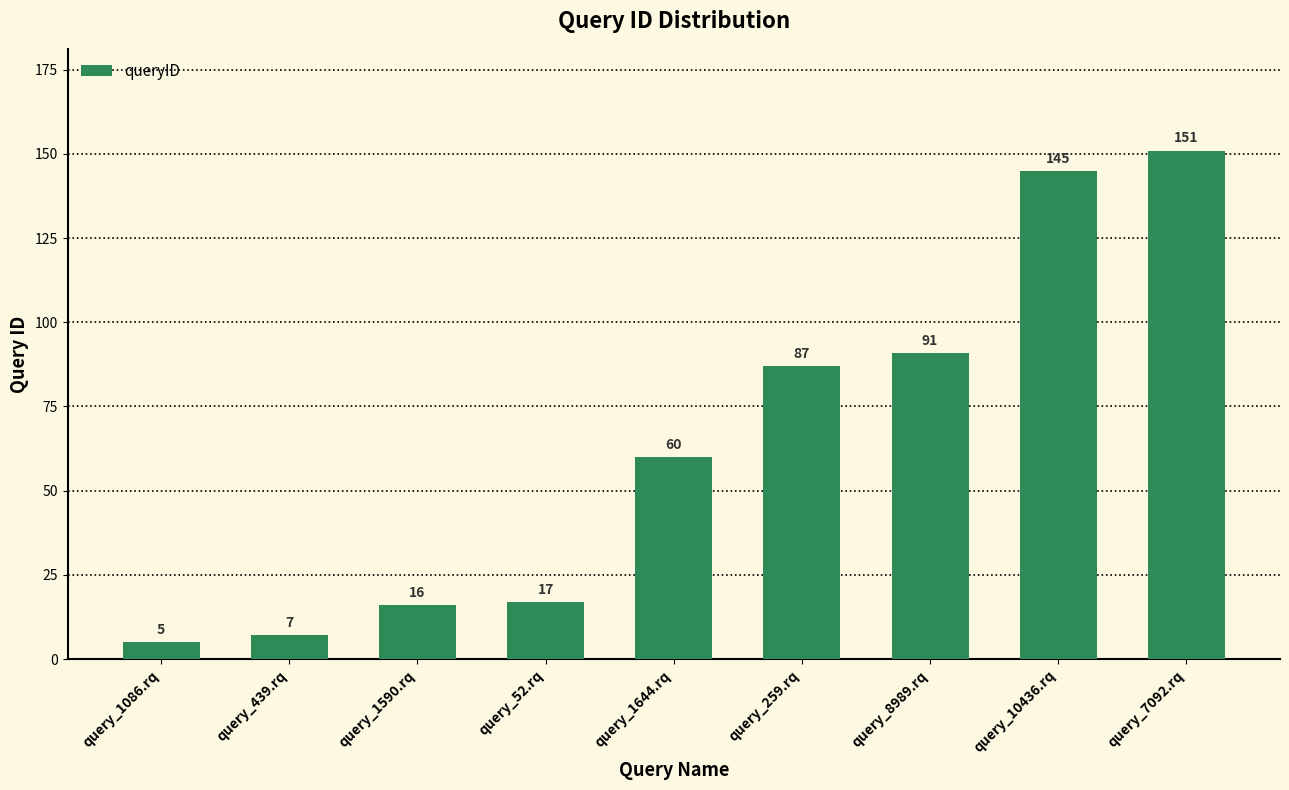

Where is the data nearest to the value 78?

query_259.rq